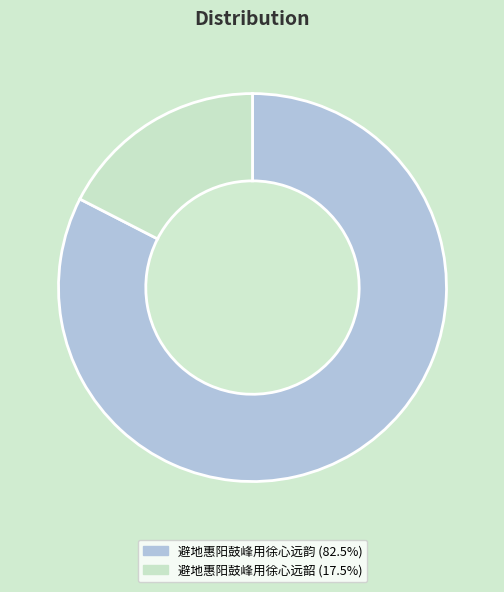

The 避地惠阳鼓峰用徐心远韵 slice represents 83% of the pie. True or false?

True